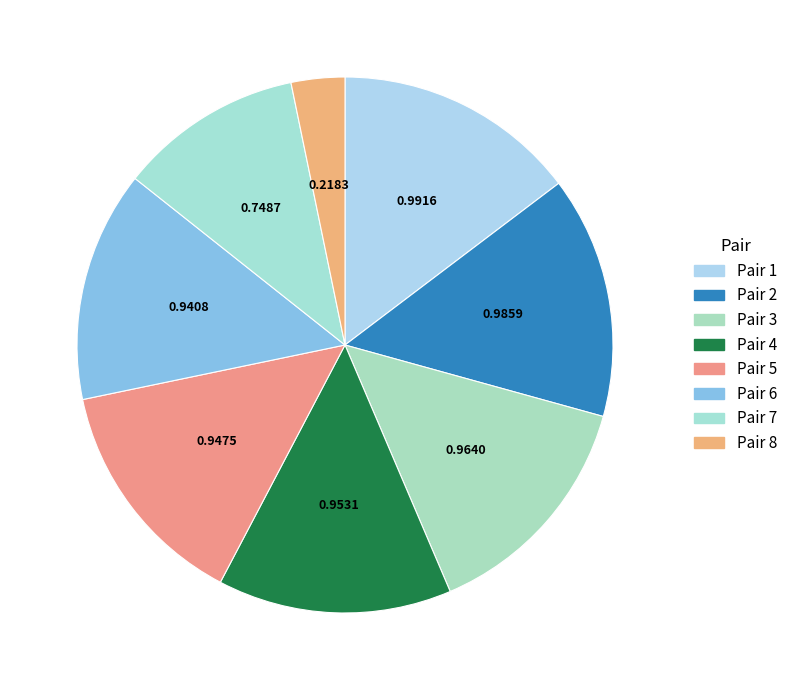

How many slices are in this pie chart?

8